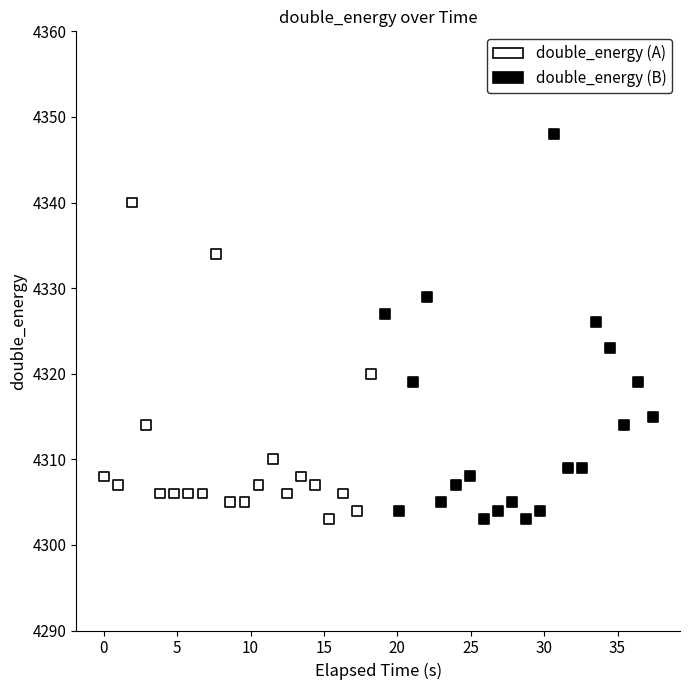

Which series has the largest Y range (max minus min)?

double_energy (B)